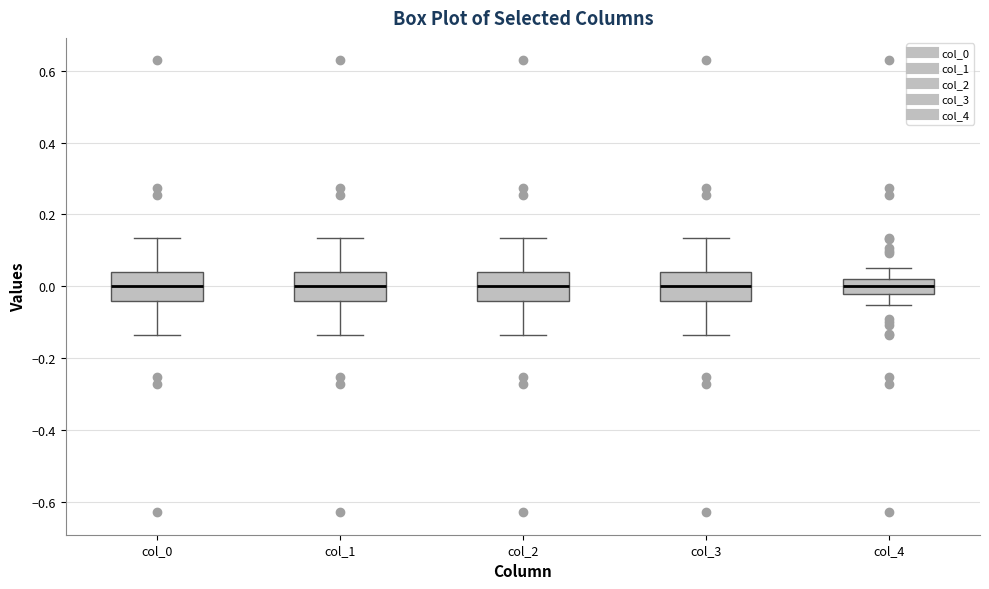

Reading left to right, transcribe this box plot: for each box, give where its median line is, the range the box spans, and where its two whiskers end, as read against the y-axis. The values are not printed on the chart, so give them approximately, as read against the axis.

col_0: median 0.00, box -0.04 to 0.04, whiskers -0.14 to 0.14
col_1: median 0.00, box -0.04 to 0.04, whiskers -0.14 to 0.14
col_2: median 0.00, box -0.04 to 0.04, whiskers -0.14 to 0.14
col_3: median 0.00, box -0.04 to 0.04, whiskers -0.14 to 0.14
col_4: median 0.00, box -0.02 to 0.02, whiskers -0.06 to 0.06